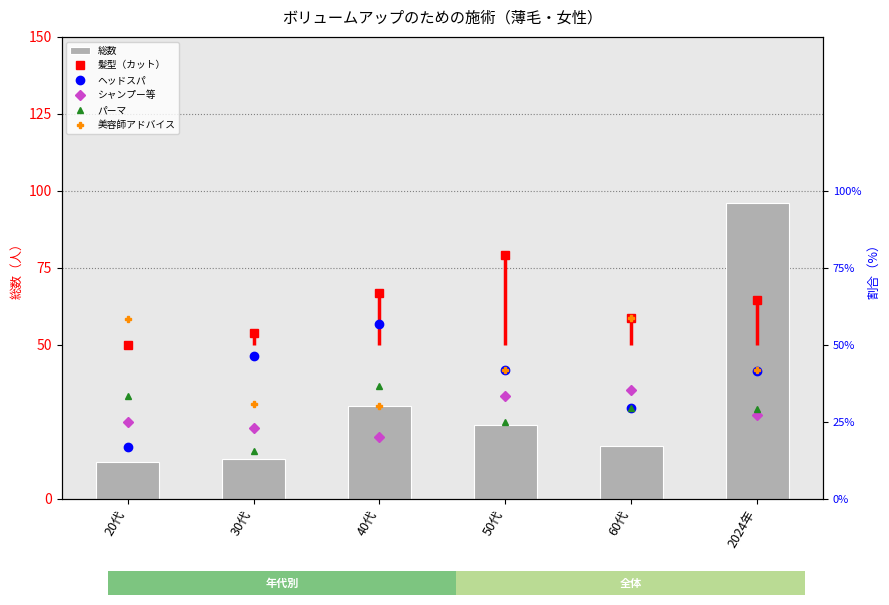

At which category does the chart reach its peak across all series?

2024年